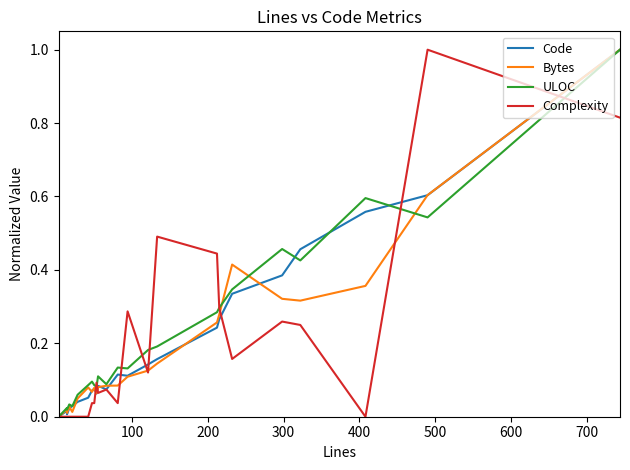

True or false: Complexity and Bytes cross at least once.

True